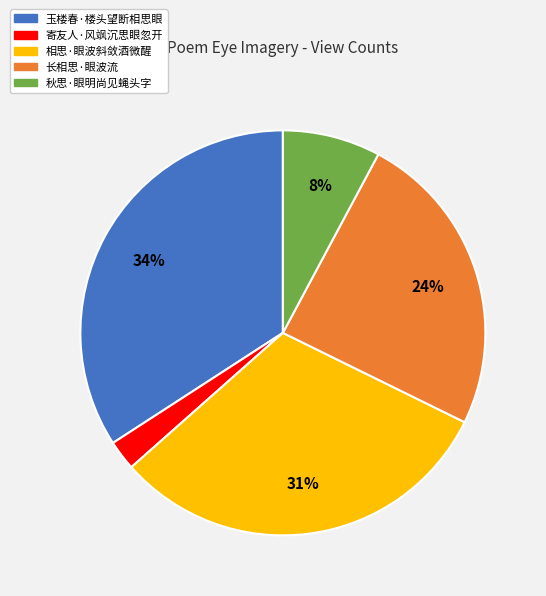

Which has a higher value, 秋思·眼明尚见蝇头字 or 相思·眼波斜敛酒微醒?

相思·眼波斜敛酒微醒